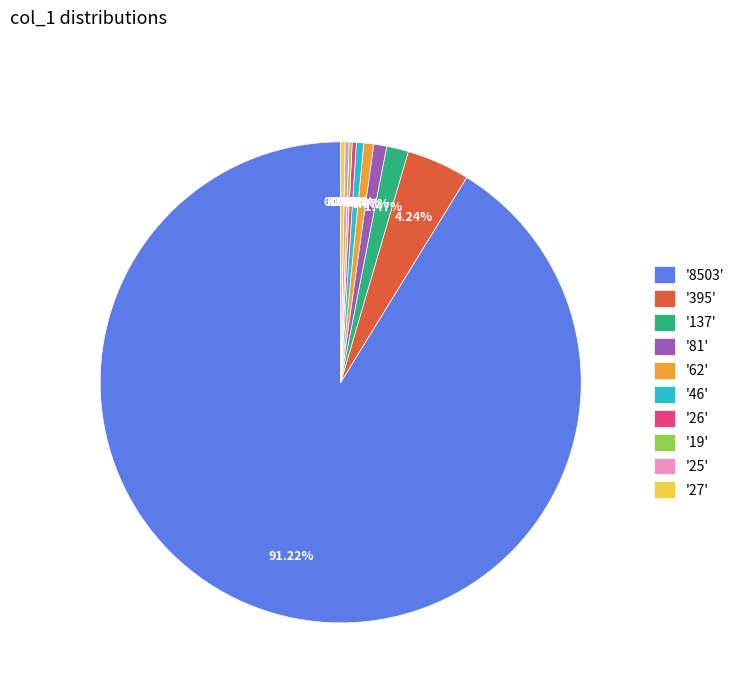

Is the sum of '137' and '8503' greater than half?

Yes